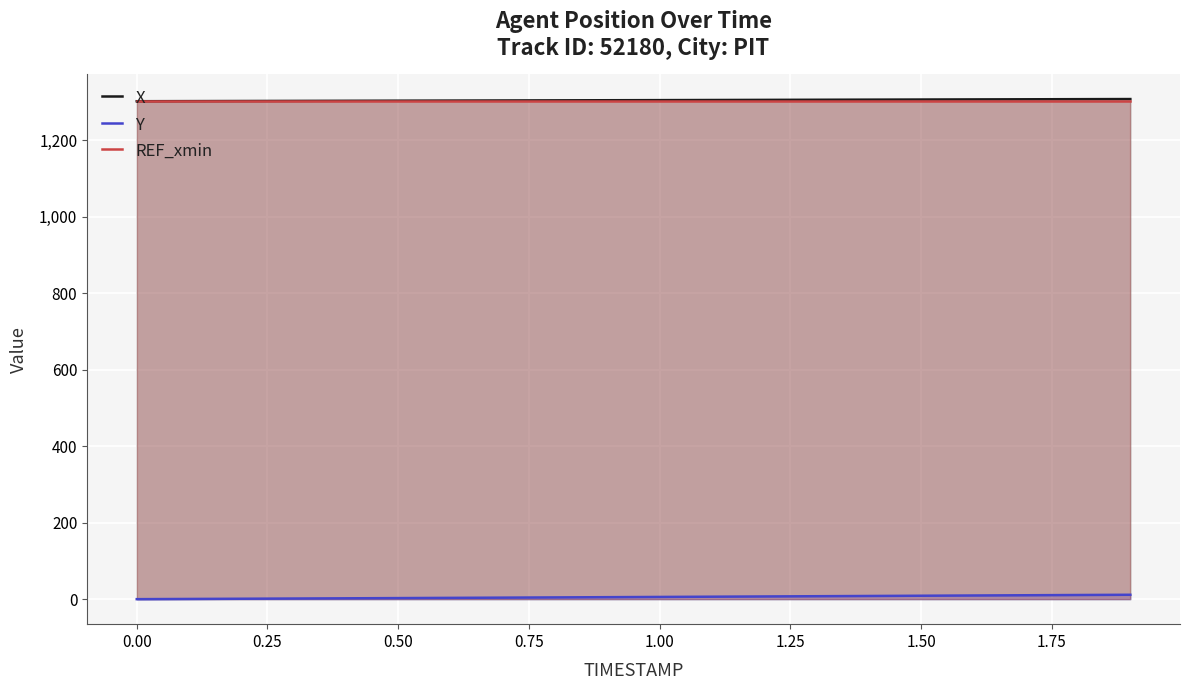

True or false: X and Y cross at least once.

False